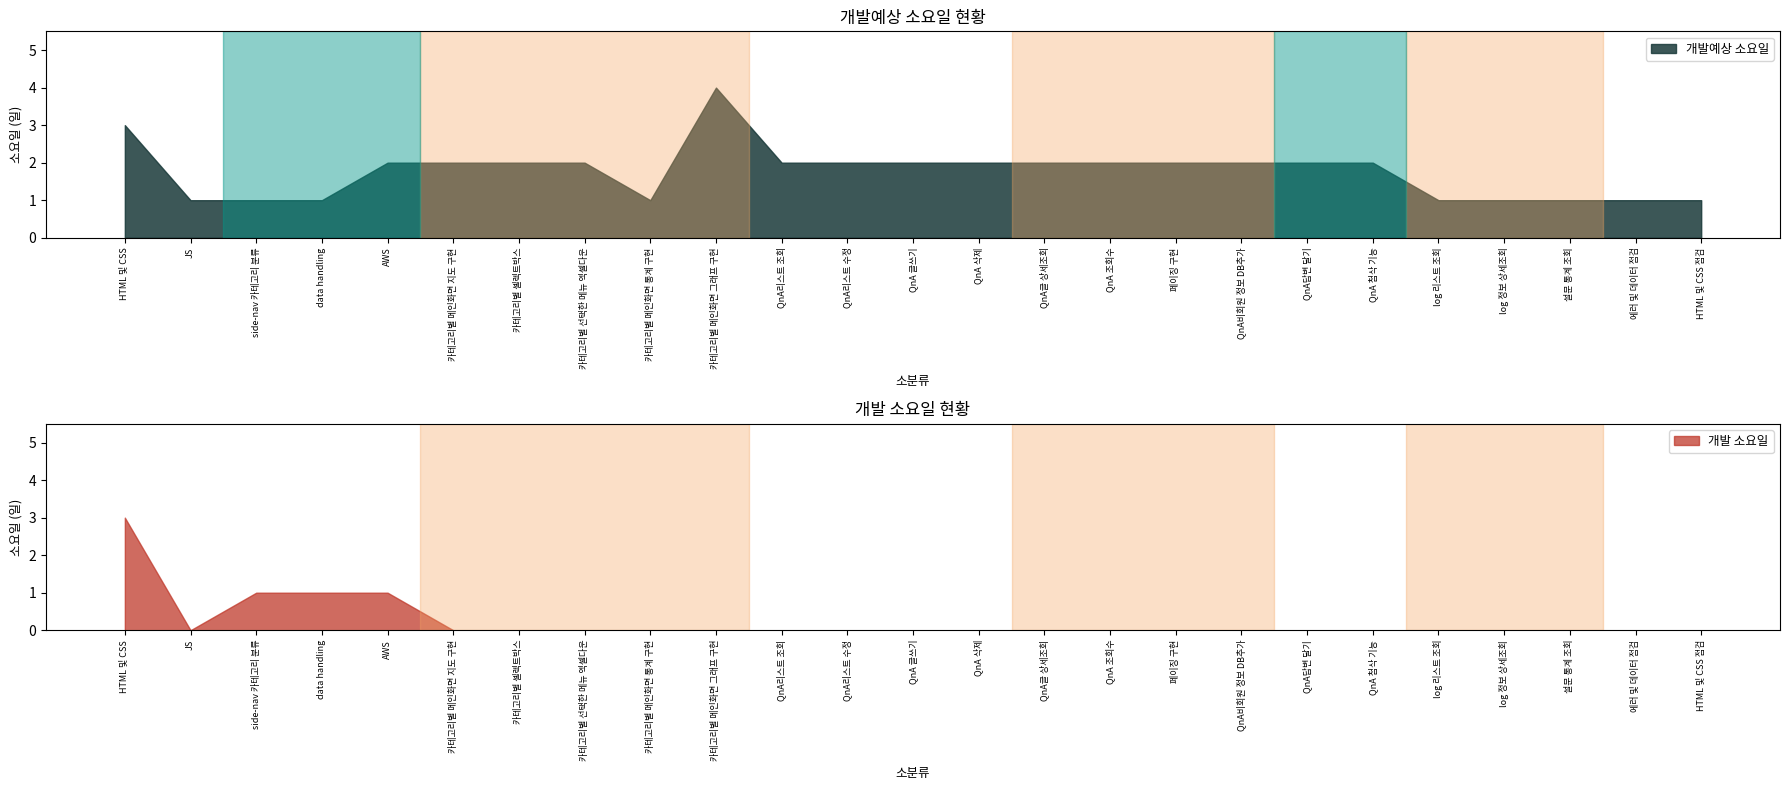

True or false: 개발 소요일 and 개발예상 소요일 intersect in this chart.

False